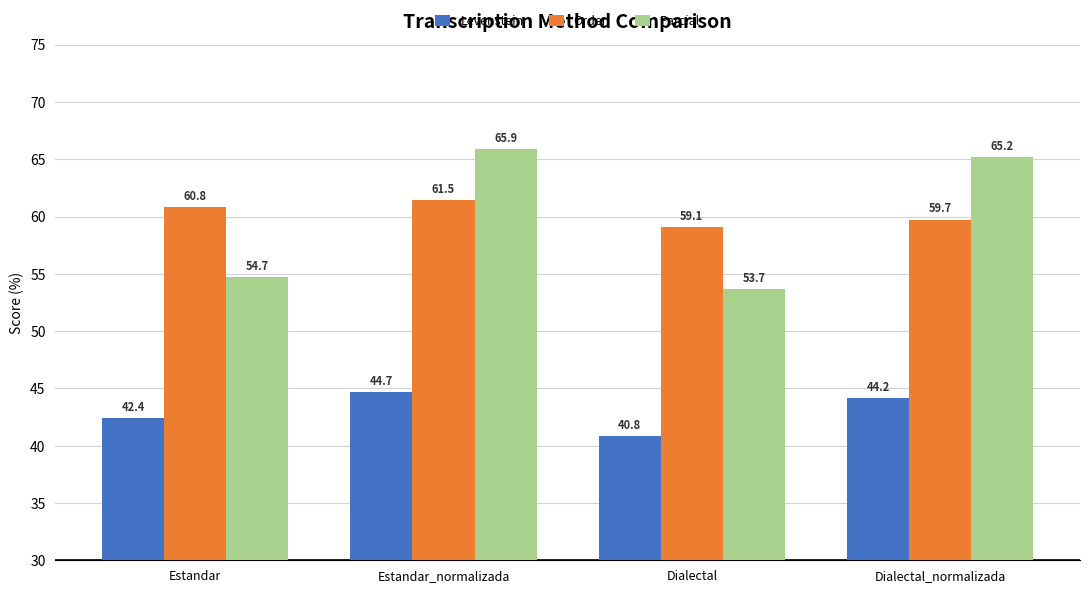

Where does the Orden series first go above 60?

Estandar